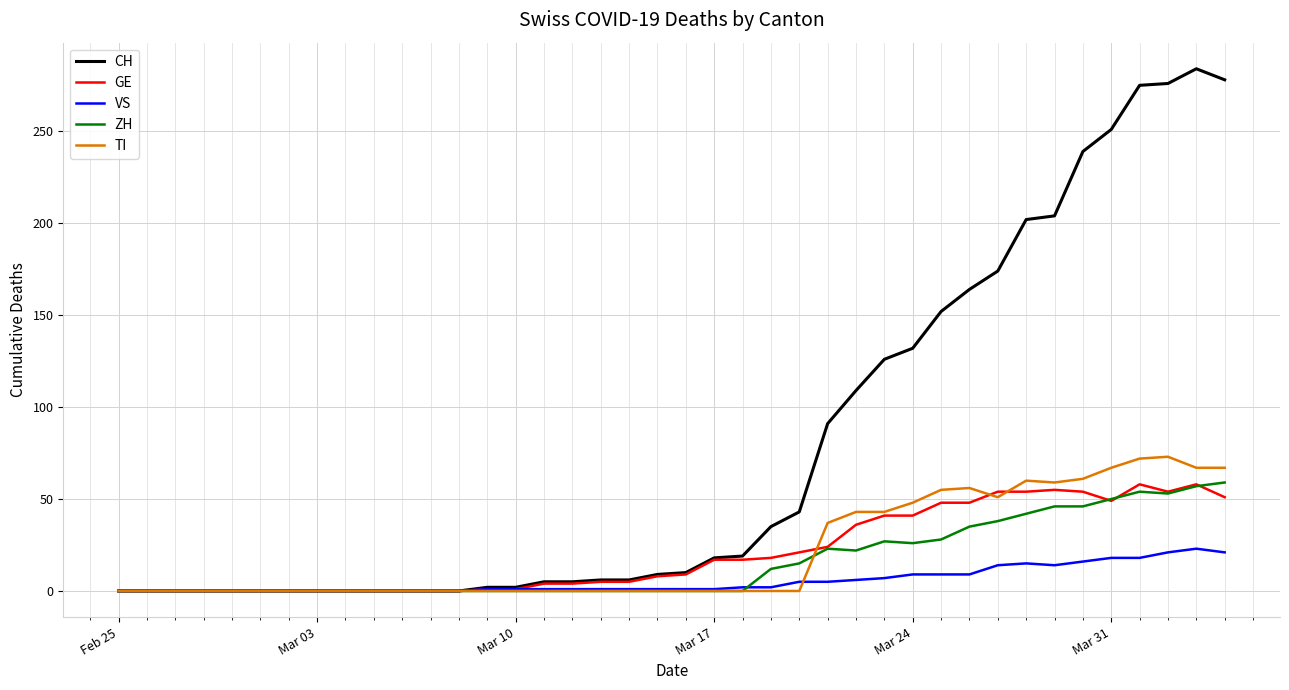

Which series has the widest spread of values?

CH